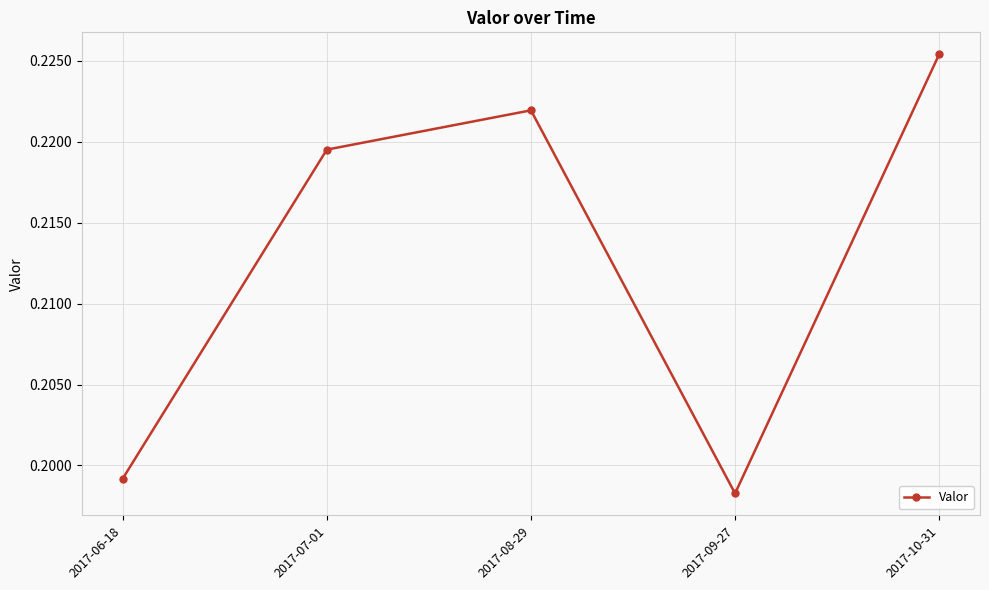

Where is the first local minimum?

2017-09-27